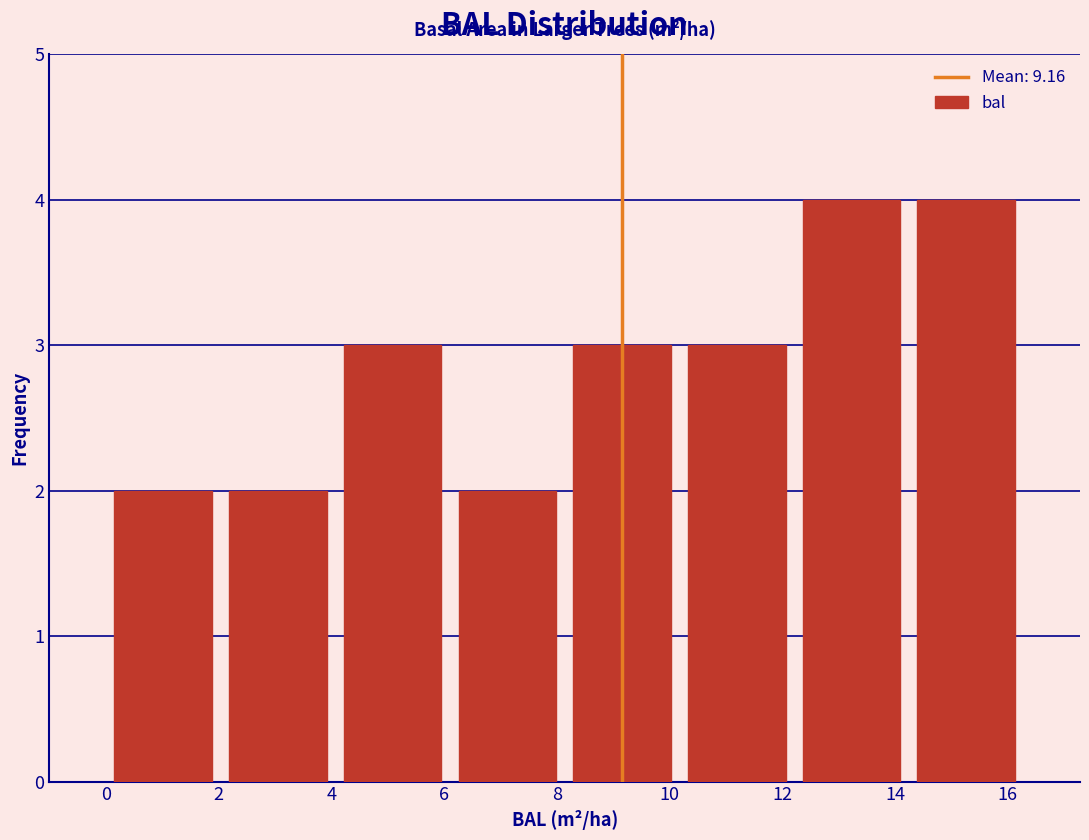

What is the height of the bar covering 12.2 to 14.2 on the x-axis? Neither the bar edges nor the heights are printed on the chart, so give them approximately, as read against the axes.

4